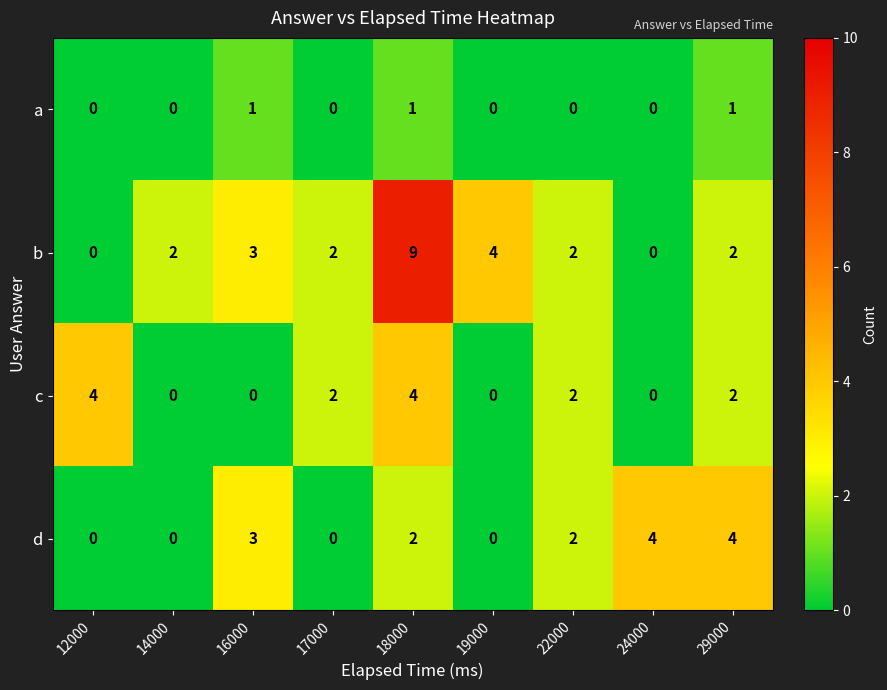

What is the total value across all series at 29000?

9